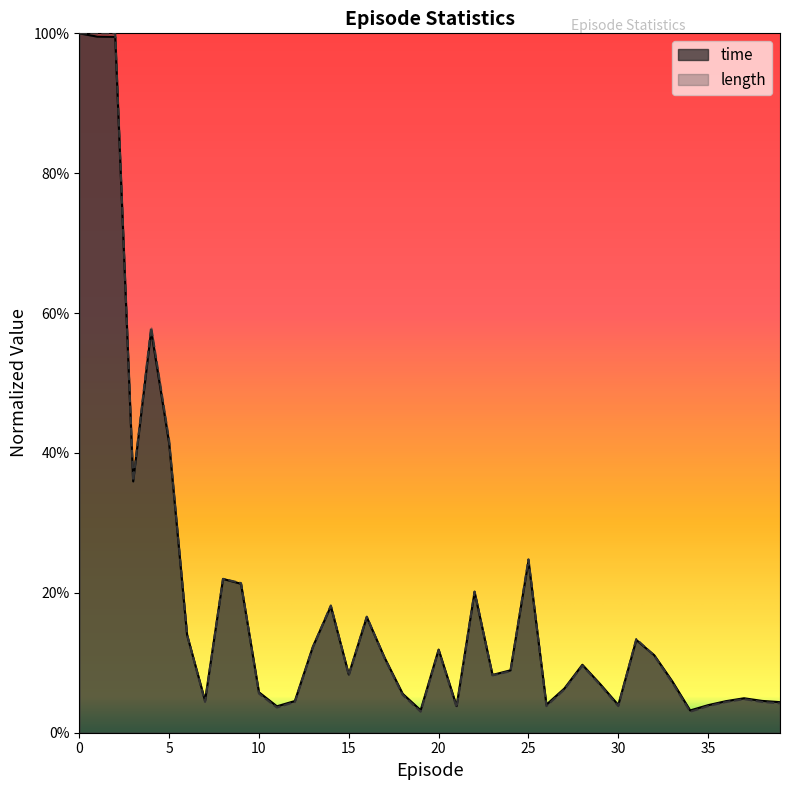

What is the total value across all series at 25?

0.5